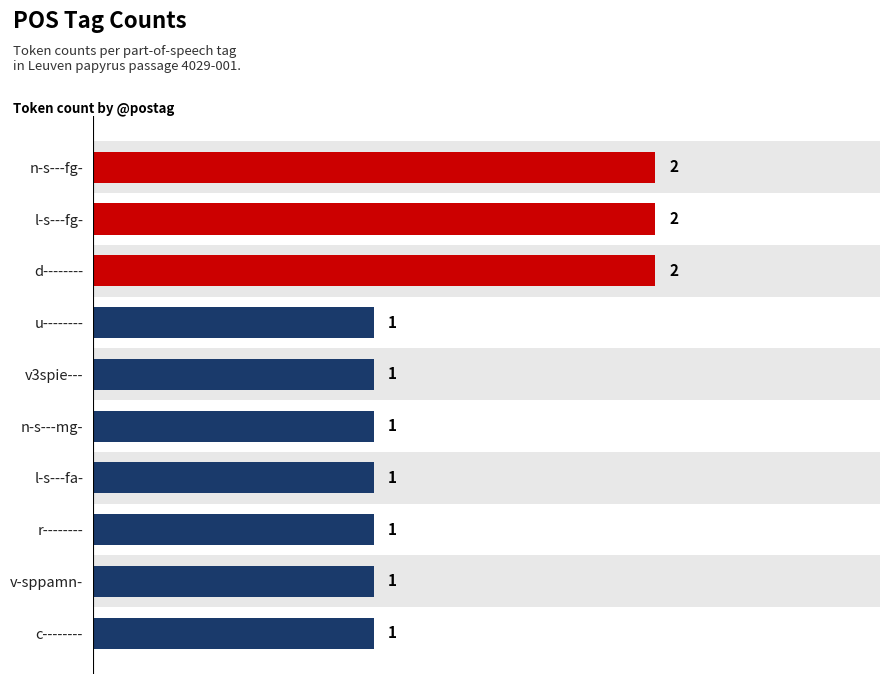

Reading top to bottom, what are all the values shown in this chart?

2	2	2	1	1	1	1	1	1	1